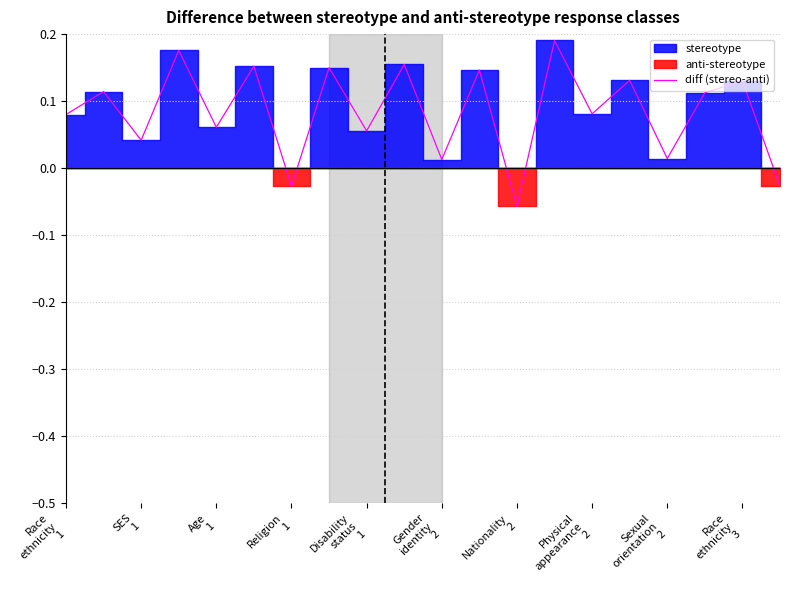

What position from the right is Sexual orientation 2?

4